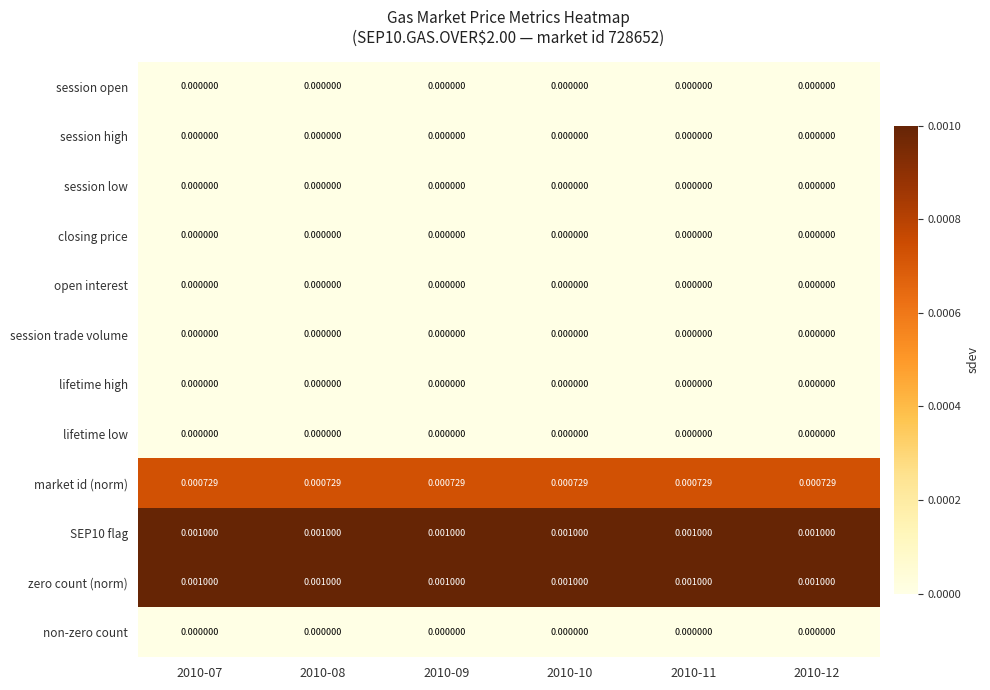

Rank the series at 2010-12 from lowest to highest value.

session open, session high, session low, closing price, open interest, session trade volume, lifetime high, lifetime low, non-zero count, market id (norm), SEP10 flag, zero count (norm)